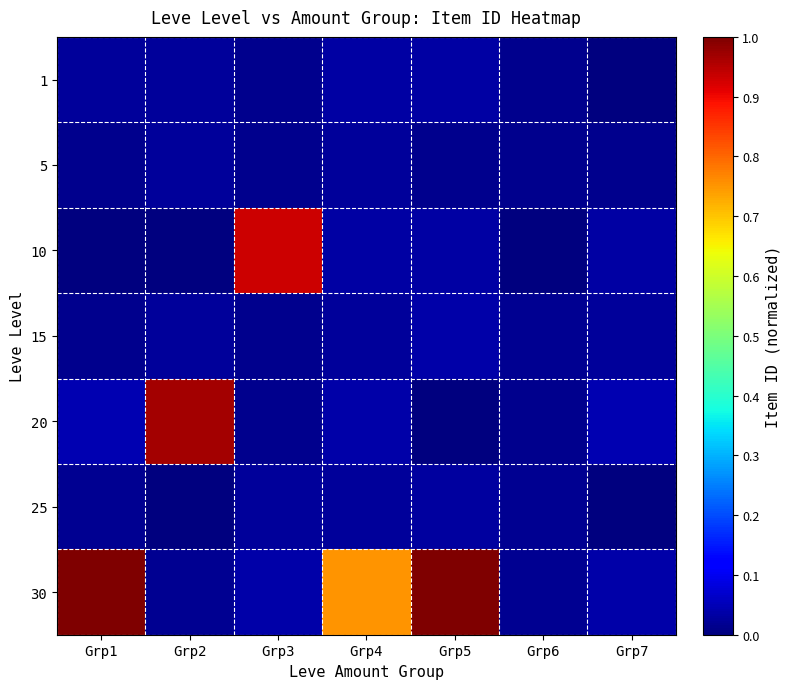

Which series has the largest total across all categories?

30